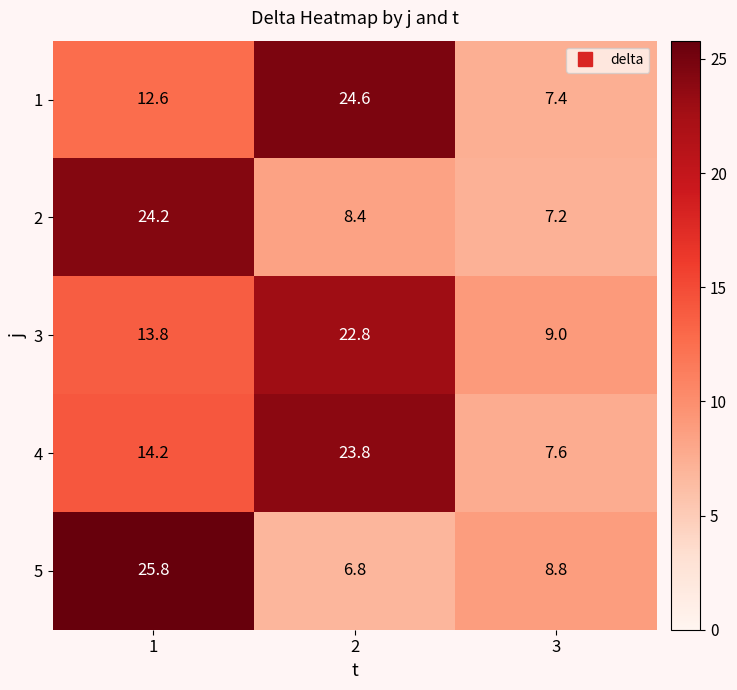

Which label corresponds to the smallest value in the chart?

2